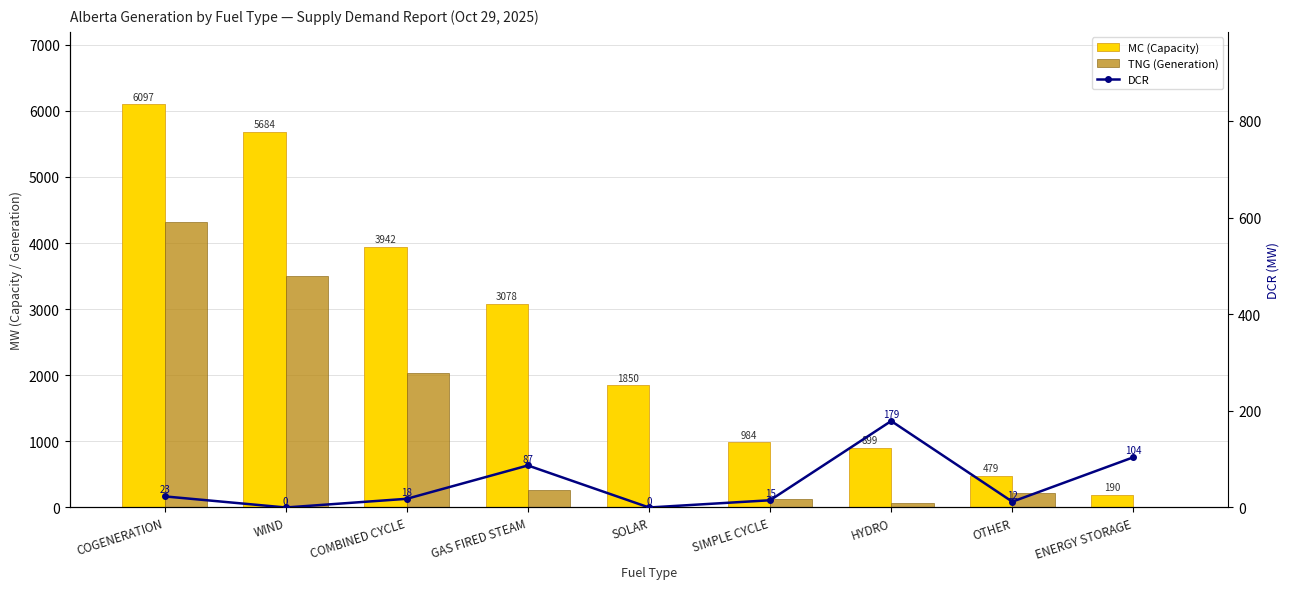

Is it true that TNG (Generation) equals 0 at ENERGY STORAGE?

True